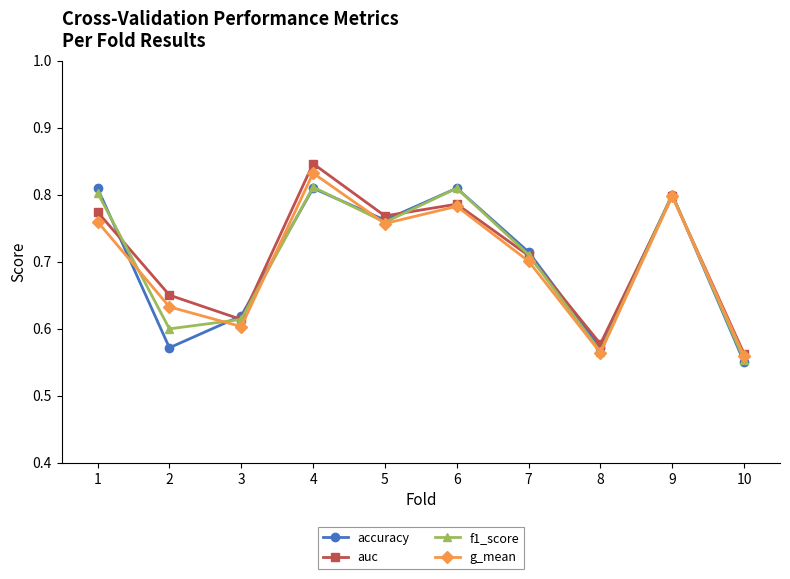

How many lines are shown in the chart?

4